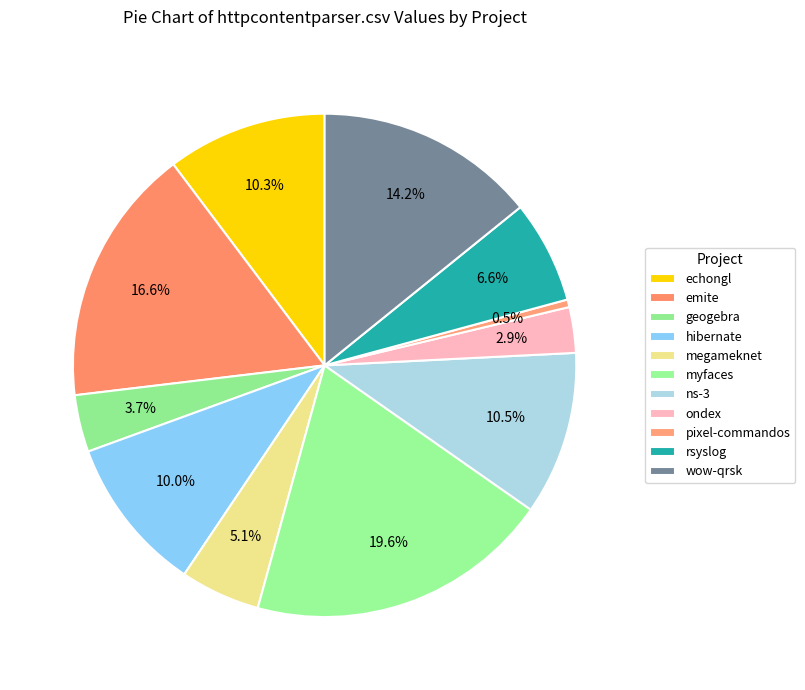

Count the number of slices in the pie.

11